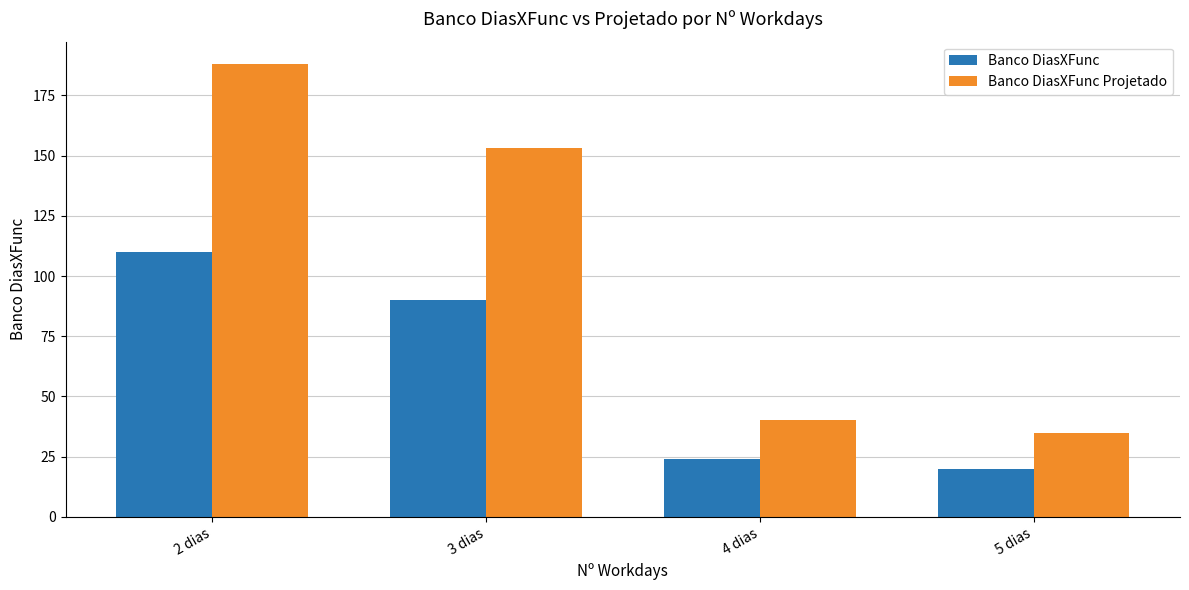

Reading left to right, extract all data points from this chart.

Banco DiasXFunc: 2 dias=110	3 dias=90	4 dias=24	5 dias=20
Banco DiasXFunc Projetado: 2 dias=188	3 dias=153	4 dias=40	5 dias=35